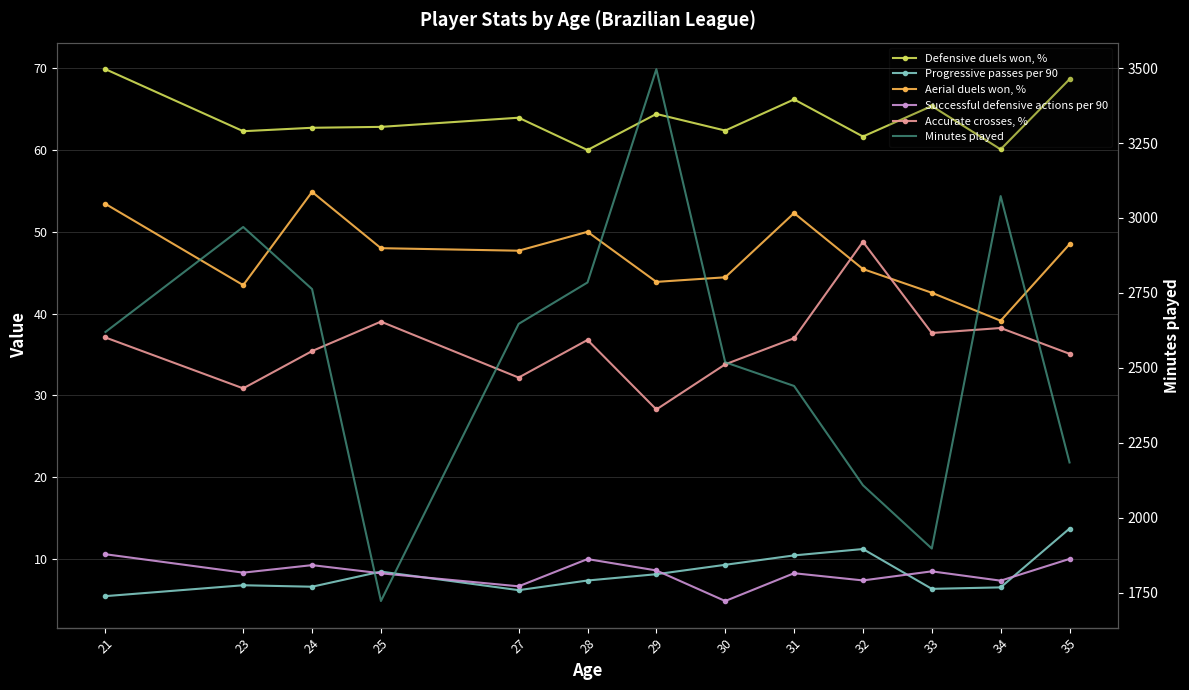

The value of Accurate crosses, % at 31 is 63.3. True or false?

False